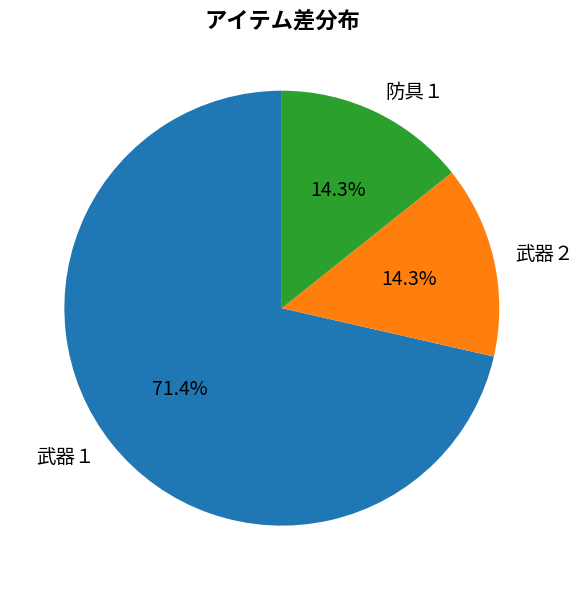

To the nearest percent, what is the difference between the largest and smallest slice percentages?

57%